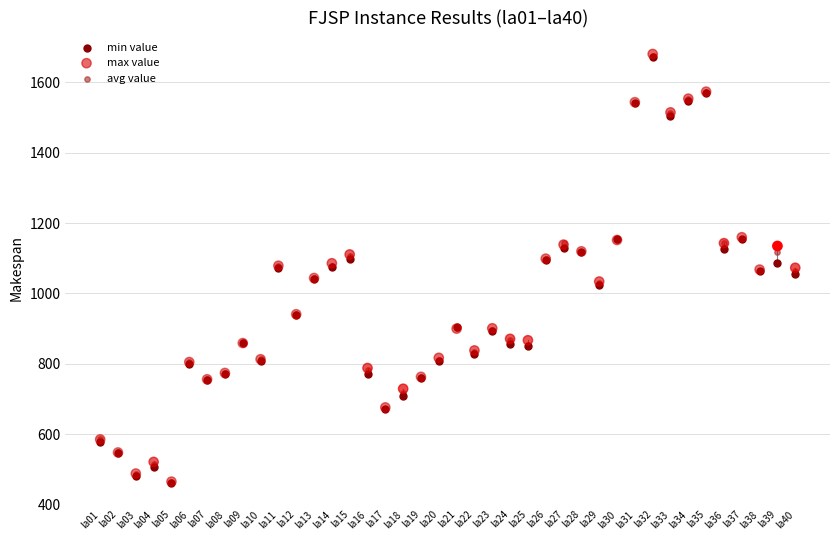

What are all the series names shown in the legend?

min value, max value, avg value